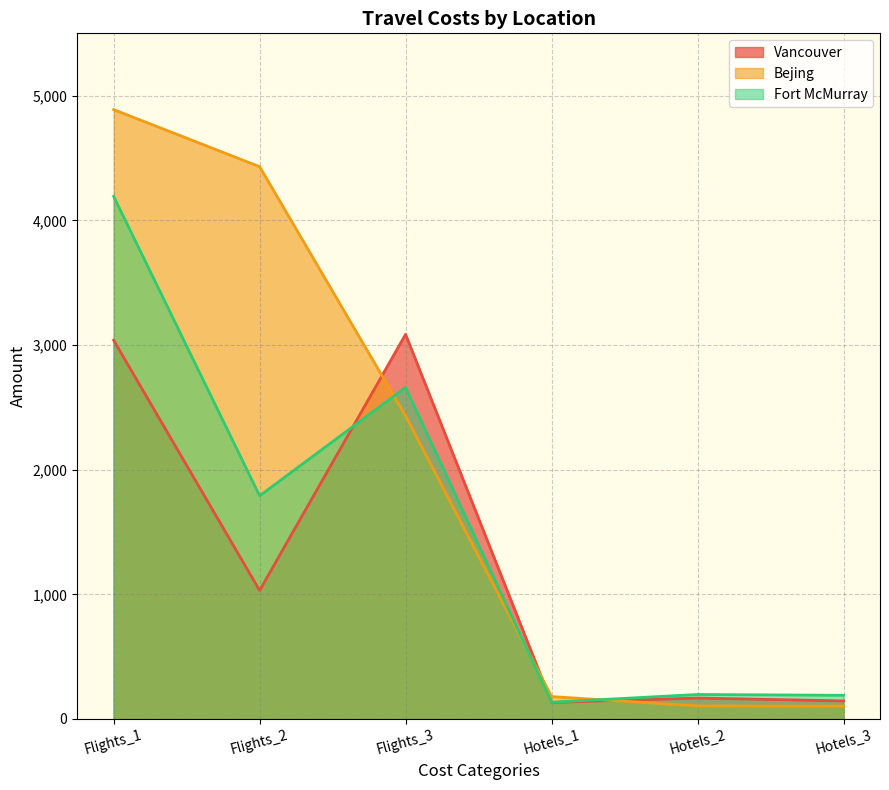

Read the Vancouver value at Flights_3.

3085.6